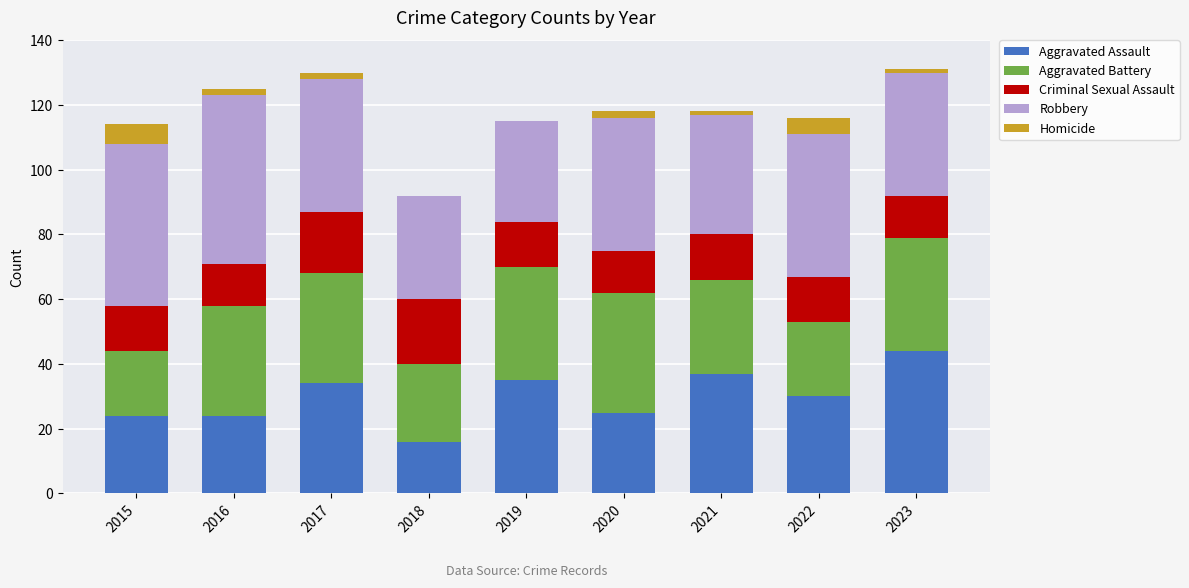

True or false: Aggravated Assault has a value of 35 at 2019.

True